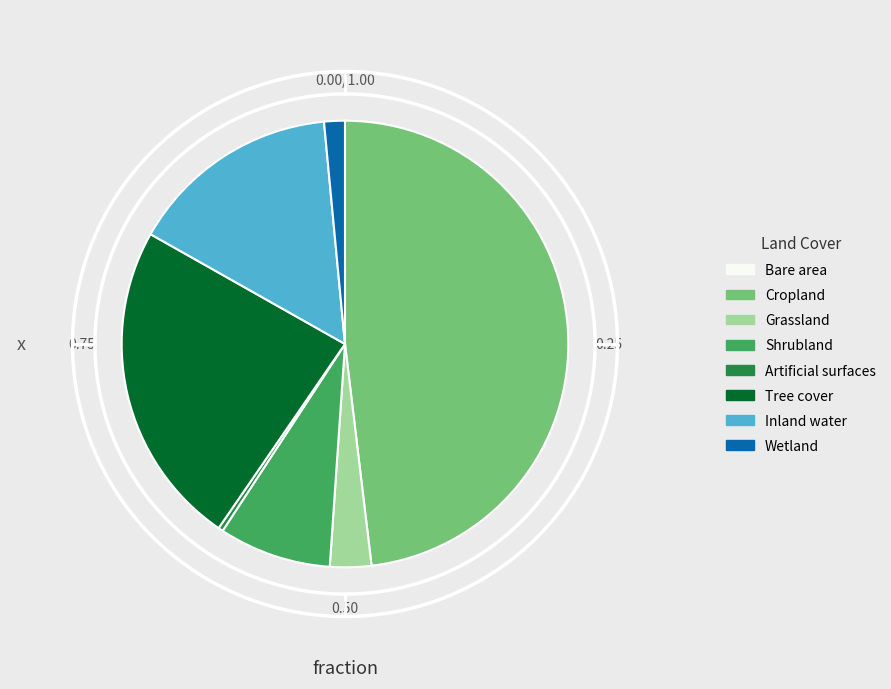

Rank the categories by value from highest to lowest.

Cropland, Tree cover, Inland water, Shrubland, Grassland, Wetland, Artificial surfaces, Bare area